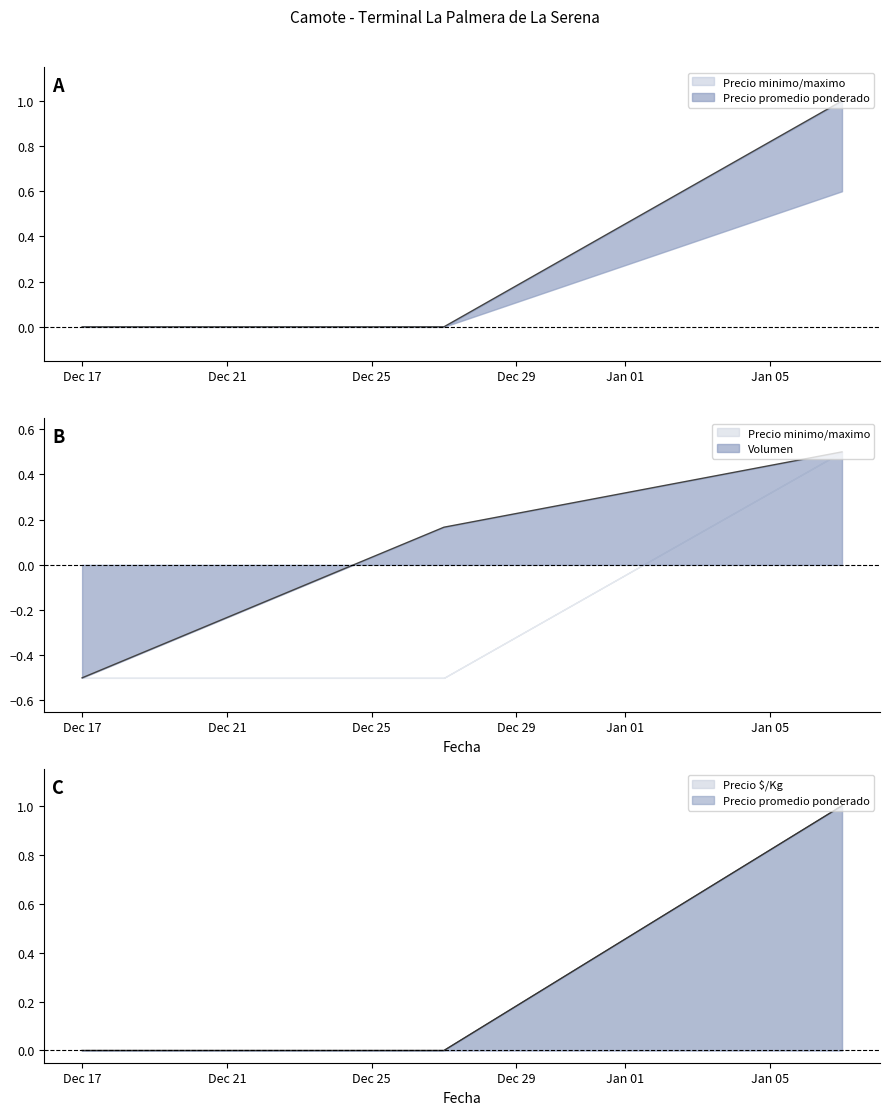

List the labels in order of Precio maximo value, smallest first.

2021-12-17, 2021-12-27, 2022-01-07